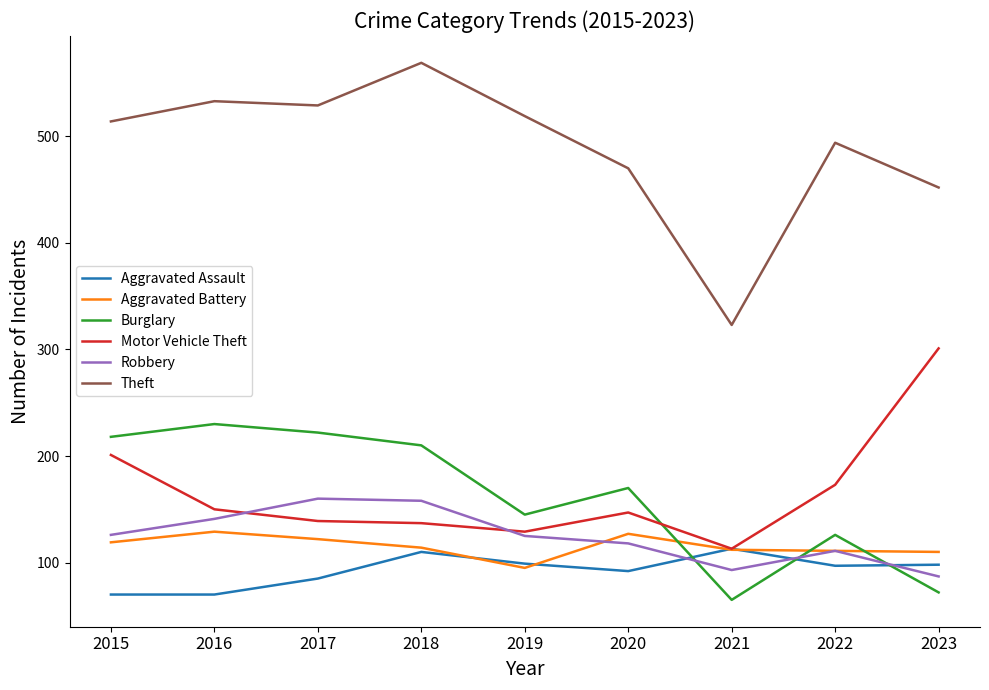

At which category does Aggravated Assault reach its first local peak?

2018